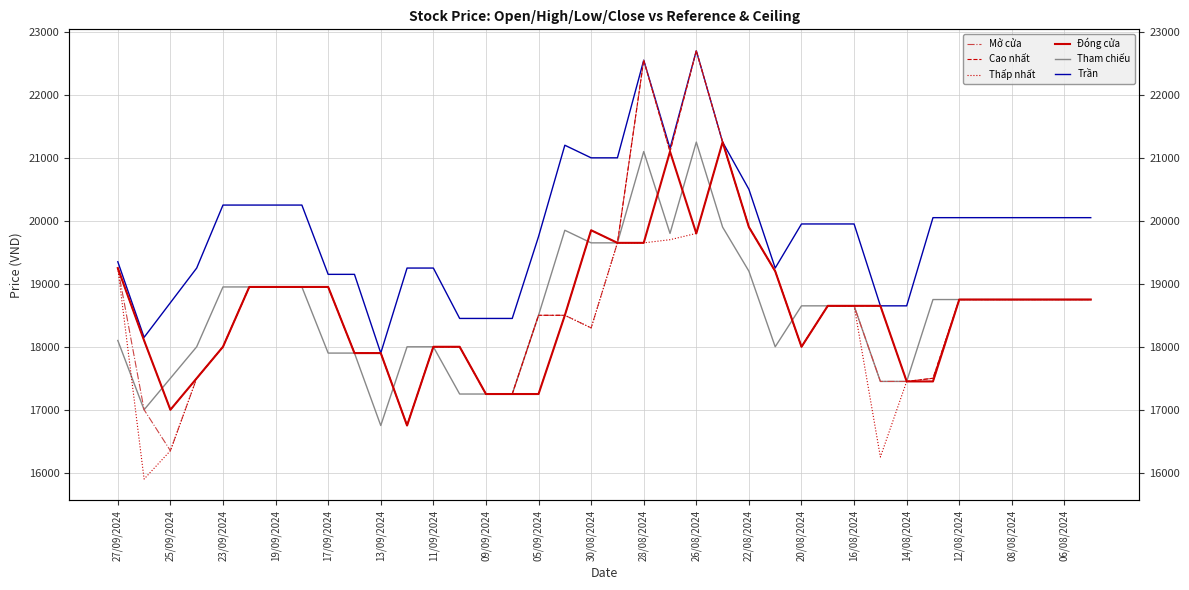

The Tham chiếu series shows 8175 at 17/09/2024. True or false?

False